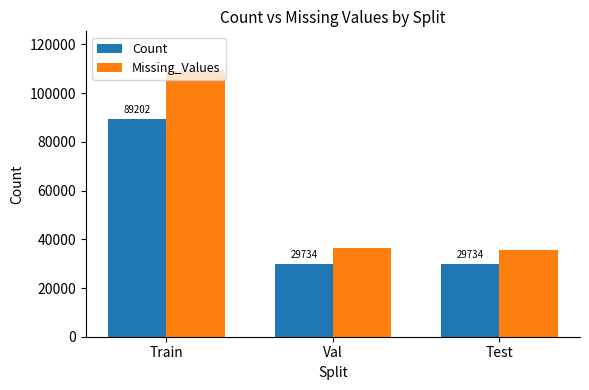

At which category is the sum across all series the highest?

Train